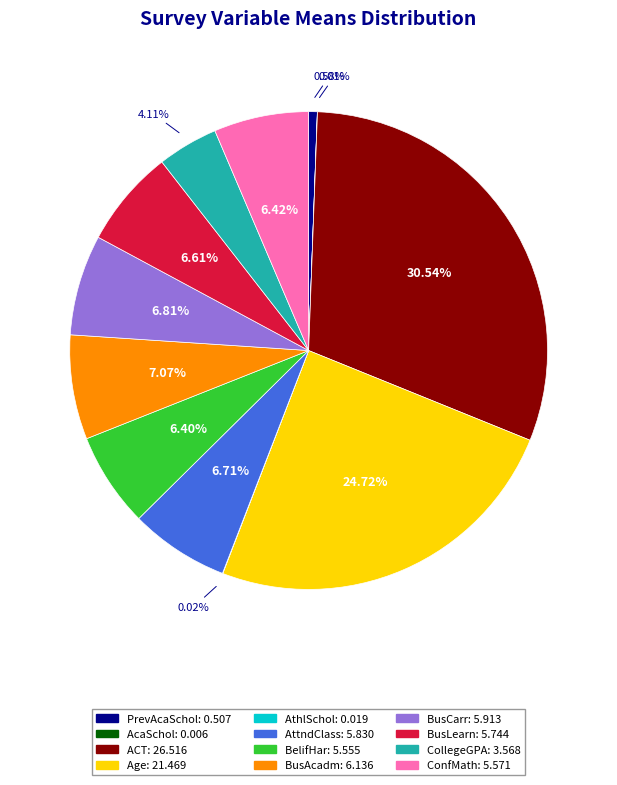

What is the ratio of the value at BusCarr to the value at BusAcadm?

1.0